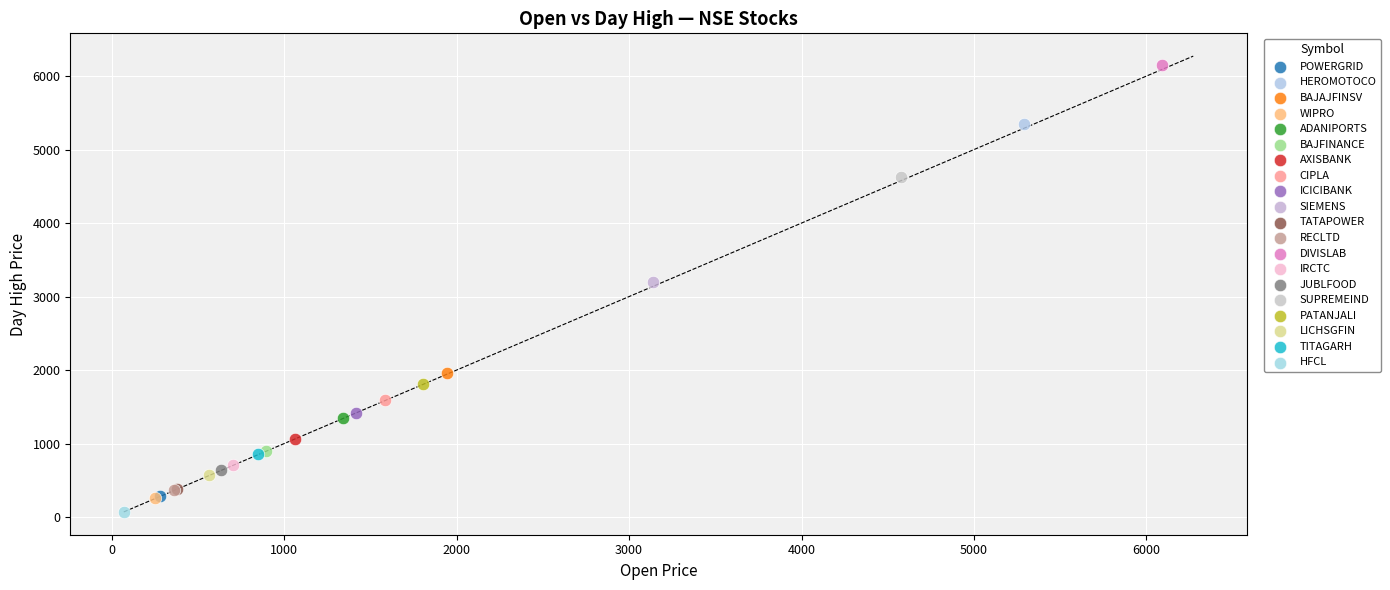

What are all the series names shown in the legend?

POWERGRID, HEROMOTOCO, BAJAJFINSV, WIPRO, ADANIPORTS, BAJFINANCE, AXISBANK, CIPLA, ICICIBANK, SIEMENS, TATAPOWER, RECLTD, DIVISLAB, IRCTC, JUBLFOOD, SUPREMEIND, PATANJALI, LICHSGFIN, TITAGARH, HFCL